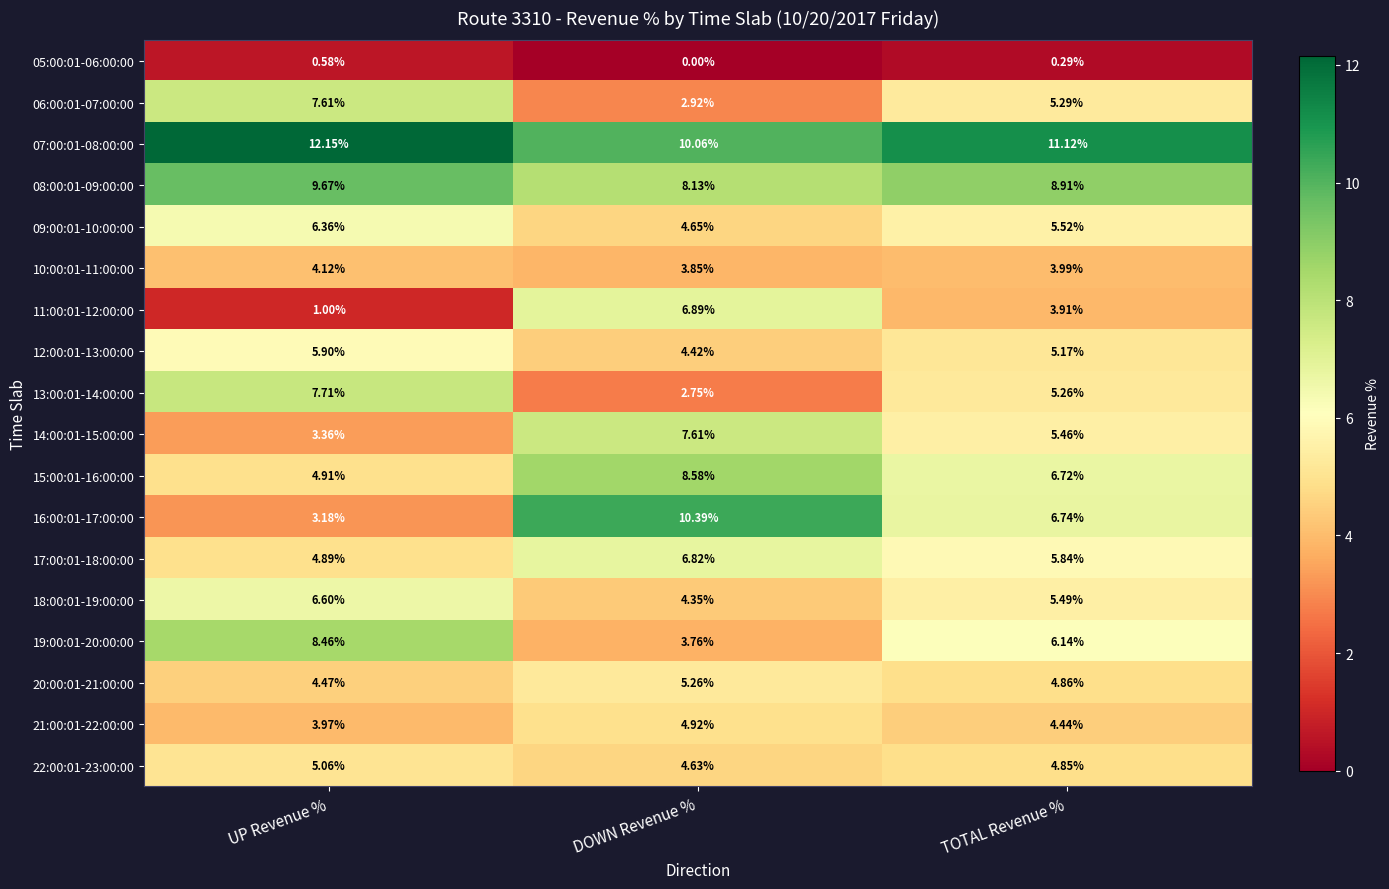

What is the total value across all series at DOWN Revenue %?

100.0